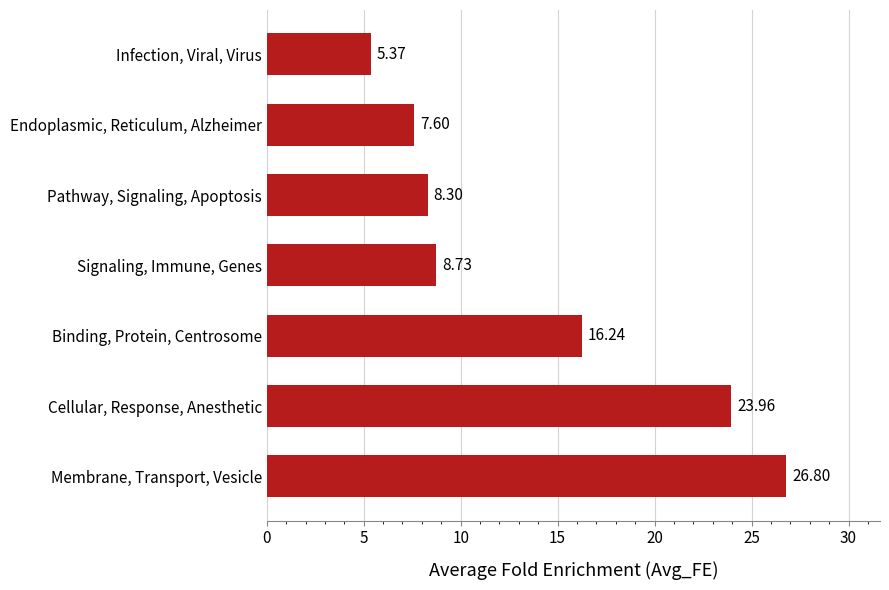

What is the average value?

13.9